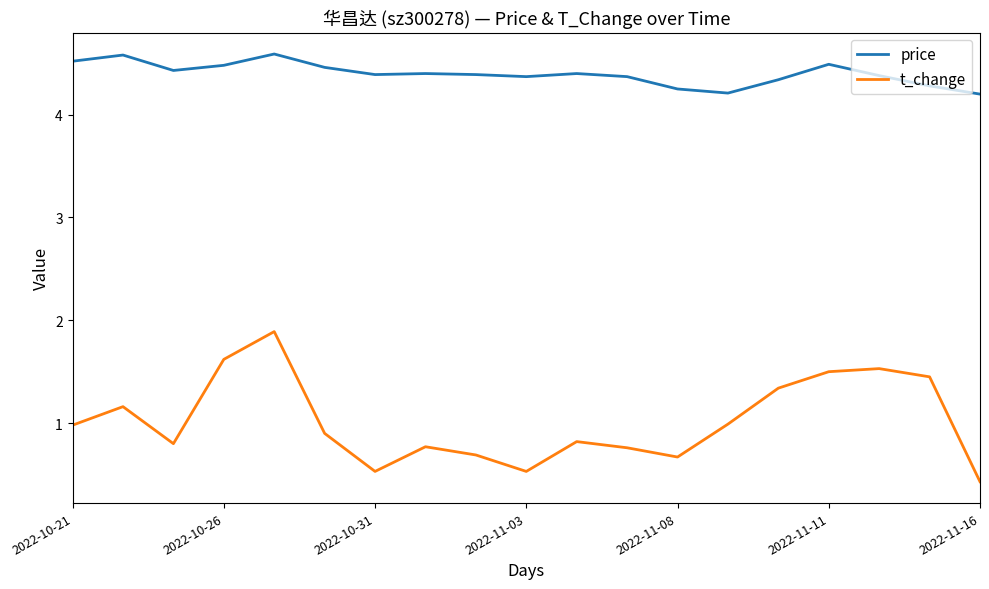

True or false: price and t_change intersect in this chart.

False